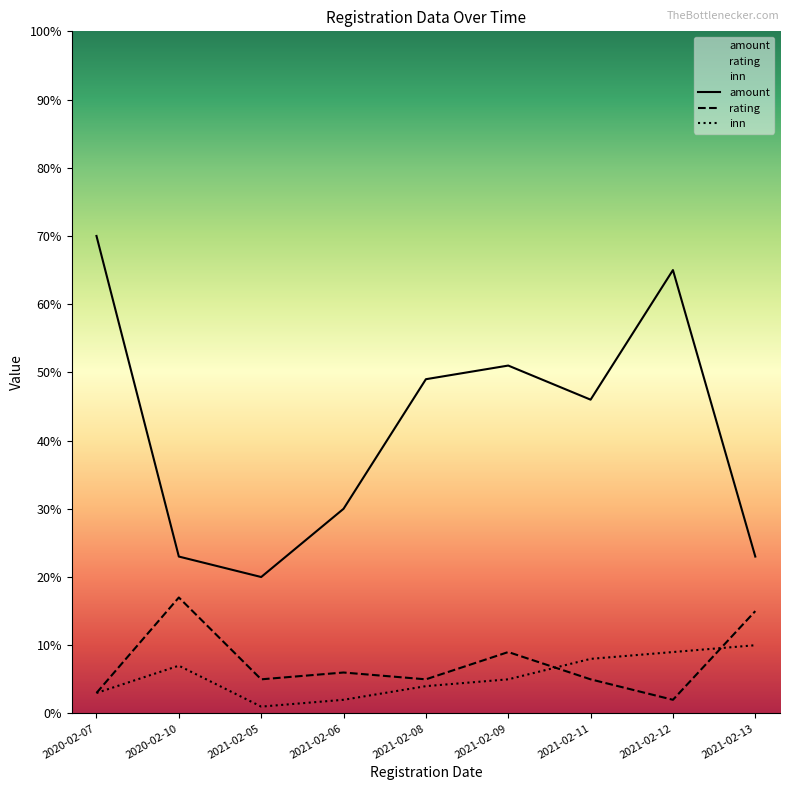

The amount series shows 39 at 2021-02-13. True or false?

False